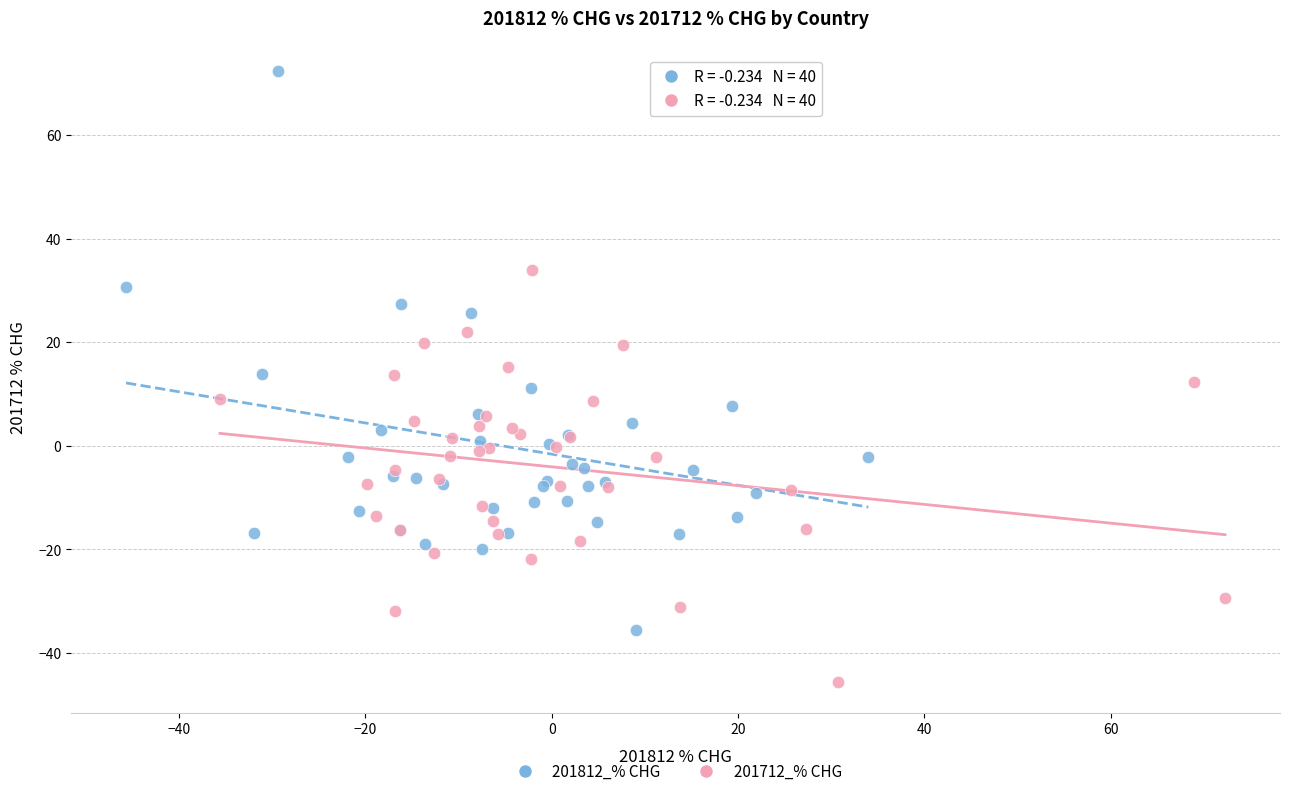

Which series has the widest spread of Y values?

201812_% CHG